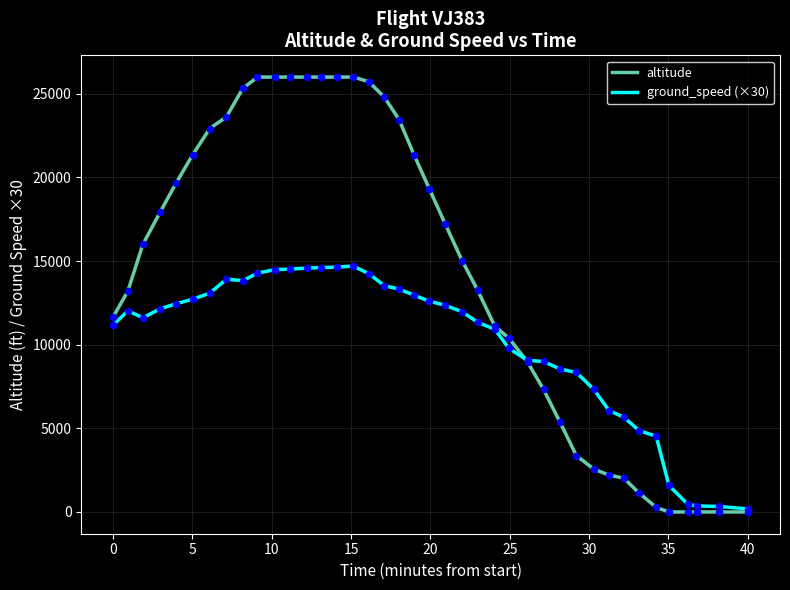

What are all the series names shown in the legend?

altitude, ground_speed (×30)